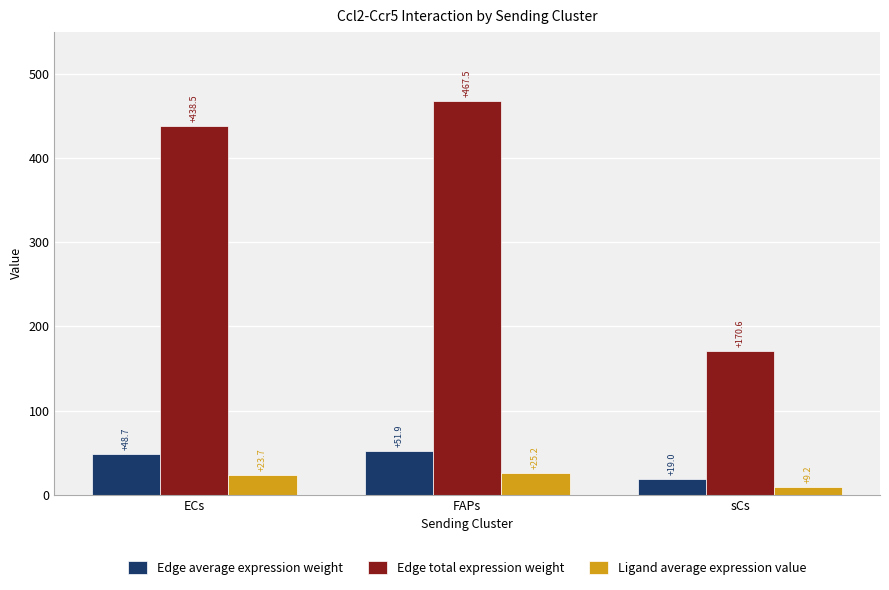

How many data points does each series have?

3